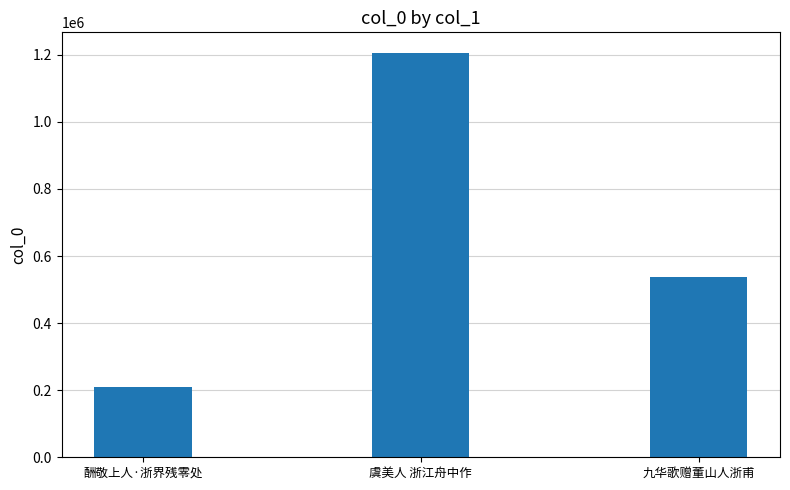

Rank the categories by value from highest to lowest.

虞美人 浙江舟中作, 九华歌赠董山人浙甫, 酬敬上人·浙界残零处